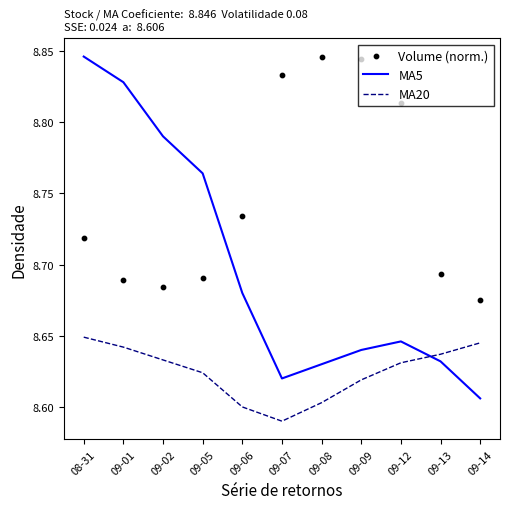

What is the total value across all series at 09-08?

26.1